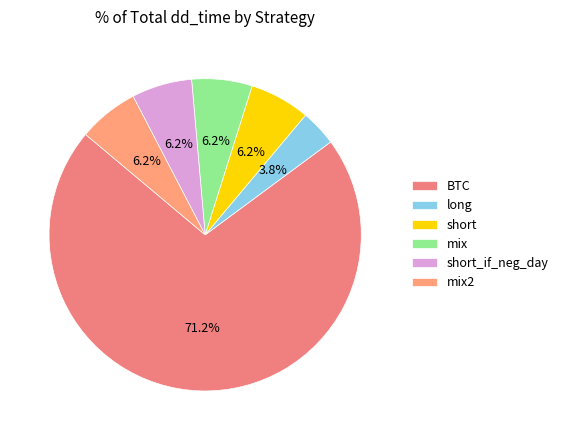

What is the ratio of the value at mix2 to the value at BTC?

0.1